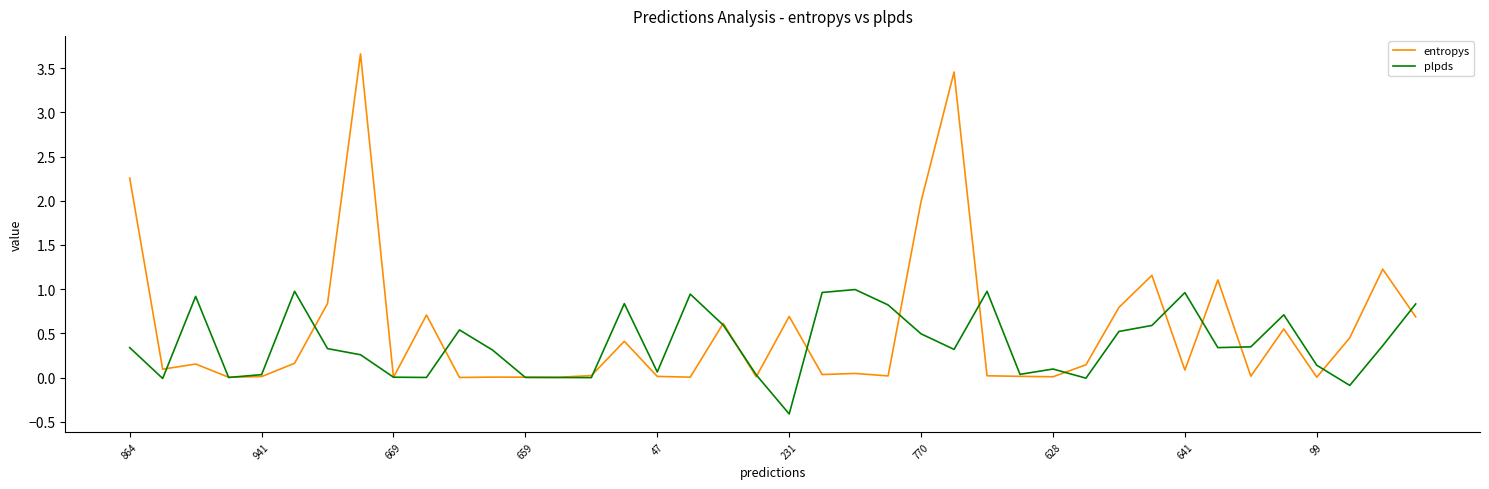

What is the maximum value for plpds?

1.0